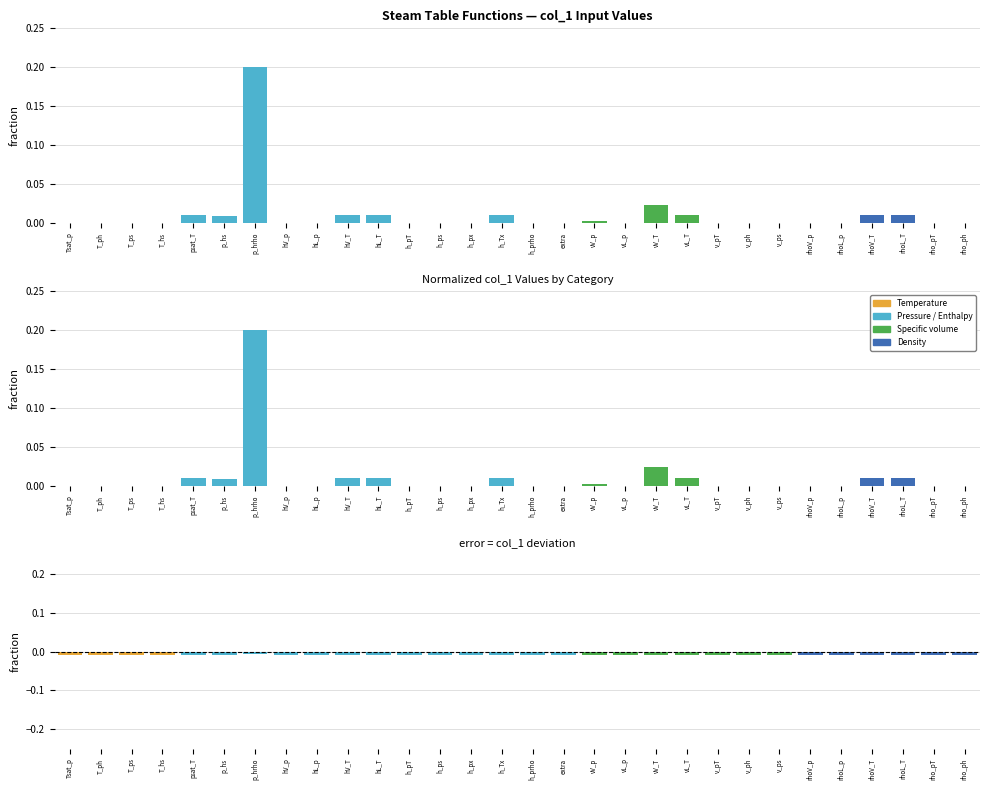

Which category has the highest value across all series?

p_hrho